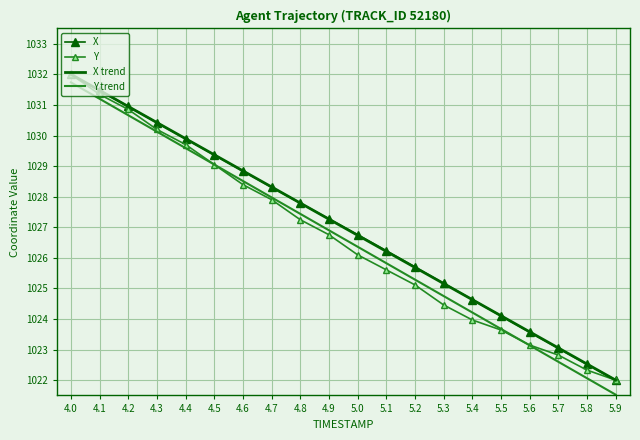

True or false: Y trend and X intersect in this chart.

False